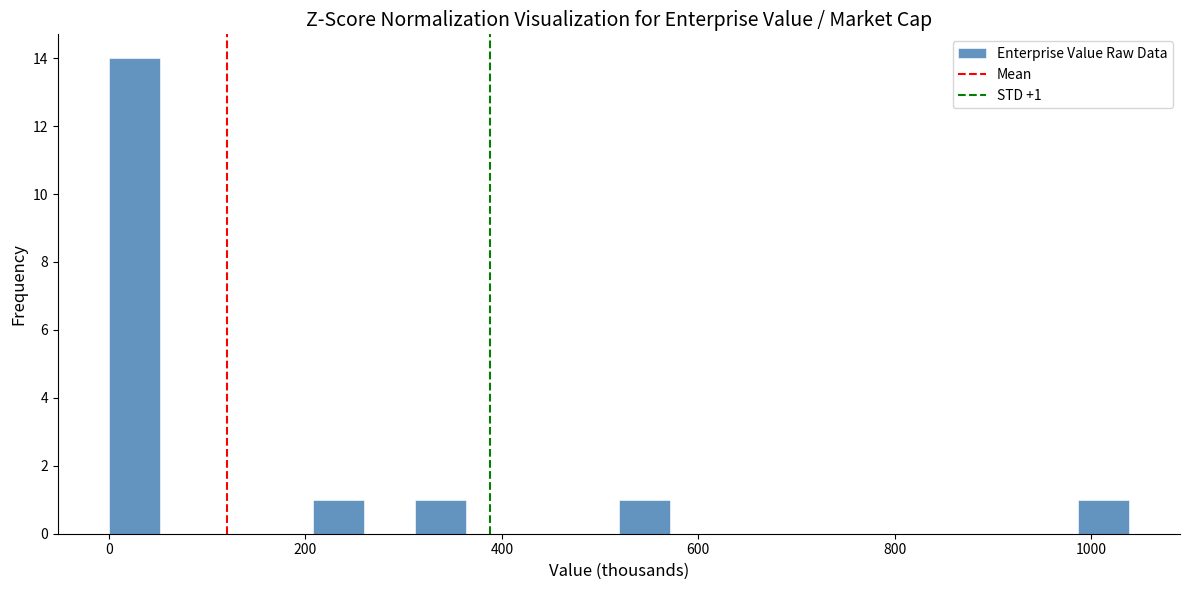

Around what value on the x-axis is the tallest bar? Give the approximate position of its centre, as read against the axis.

20